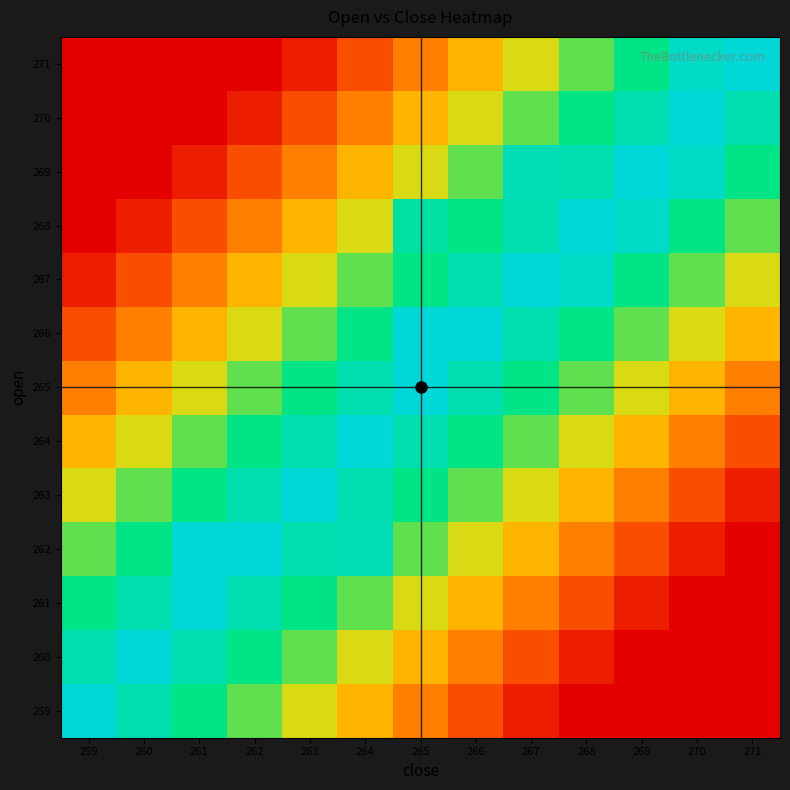

Reading left to right, list all the values displayed in this chart.

259: 259=100.0	260=88.5	261=76.9	262=65.4	263=53.8	264=42.3	265=30.8	266=19.2	267=7.7	268=0.0	269=0.0	270=0.0	271=0.0
260: 259=88.5	260=160.0	261=88.5	262=76.9	263=65.4	264=53.8	265=42.3	266=30.8	267=19.2	268=7.7	269=0.0	270=0.0	271=0.0
261: 259=76.9	260=88.5	261=340.0	262=88.5	263=76.9	264=65.4	265=53.8	266=42.3	267=30.8	268=19.2	269=7.7	270=0.0	271=0.0
262: 259=65.4	260=76.9	261=155.0	262=160.0	263=88.5	264=90.0	265=65.4	266=53.8	267=42.3	268=30.8	269=19.2	270=7.7	271=0.0
263: 259=53.8	260=65.4	261=76.9	262=88.5	263=220.0	264=88.5	265=76.9	266=65.4	267=53.8	268=42.3	269=30.8	270=19.2	271=7.7
264: 259=42.3	260=53.8	261=65.4	262=76.9	263=88.5	264=220.0	265=88.5	266=76.9	267=65.4	268=53.8	269=42.3	270=30.8	271=19.2
265: 259=30.8	260=42.3	261=53.8	262=65.4	263=76.9	264=88.5	265=460.0	266=88.5	267=76.9	268=65.4	269=53.8	270=42.3	271=30.8
266: 259=19.2	260=30.8	261=42.3	262=53.8	263=65.4	264=76.9	265=215.0	266=160.0	267=88.5	268=76.9	269=65.4	270=53.8	271=42.3
267: 259=7.7	260=19.2	261=30.8	262=42.3	263=53.8	264=65.4	265=76.9	266=88.5	267=100.0	268=95.0	269=76.9	270=65.4	271=53.8
268: 259=0.0	260=7.7	261=19.2	262=30.8	263=42.3	264=53.8	265=85.0	266=76.9	267=88.5	268=160.0	269=95.0	270=76.9	271=65.4
269: 259=0.0	260=0.0	261=7.7	262=19.2	263=30.8	264=42.3	265=53.8	266=65.4	267=90.0	268=88.5	269=100.0	270=95.0	271=76.9
270: 259=0.0	260=0.0	261=0.0	262=7.7	263=19.2	264=30.8	265=42.3	266=53.8	267=65.4	268=76.9	269=88.5	270=100.0	271=88.5
271: 259=0.0	260=0.0	261=0.0	262=0.0	263=7.7	264=19.2	265=30.8	266=42.3	267=53.8	268=65.4	269=76.9	270=95.0	271=100.0